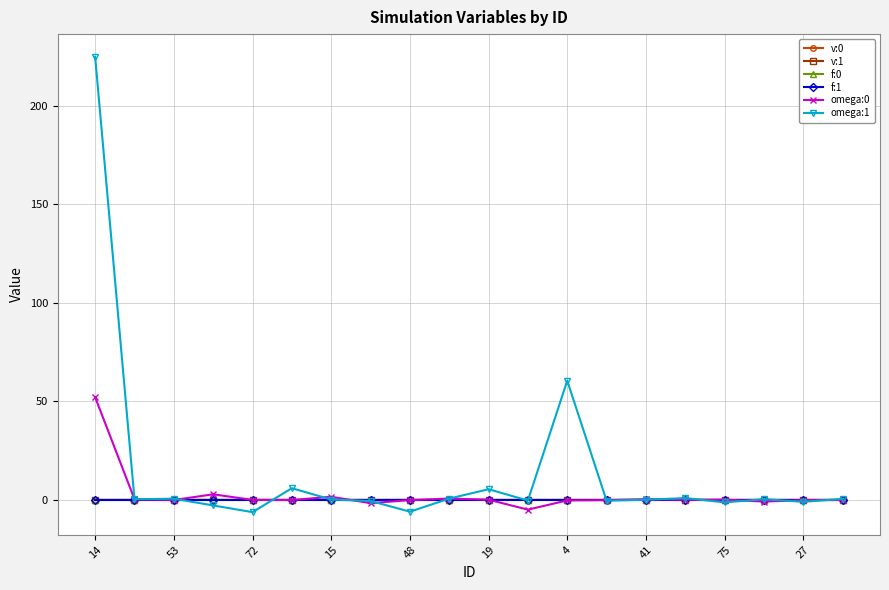

Which series has the largest range (max minus min)?

omega:1